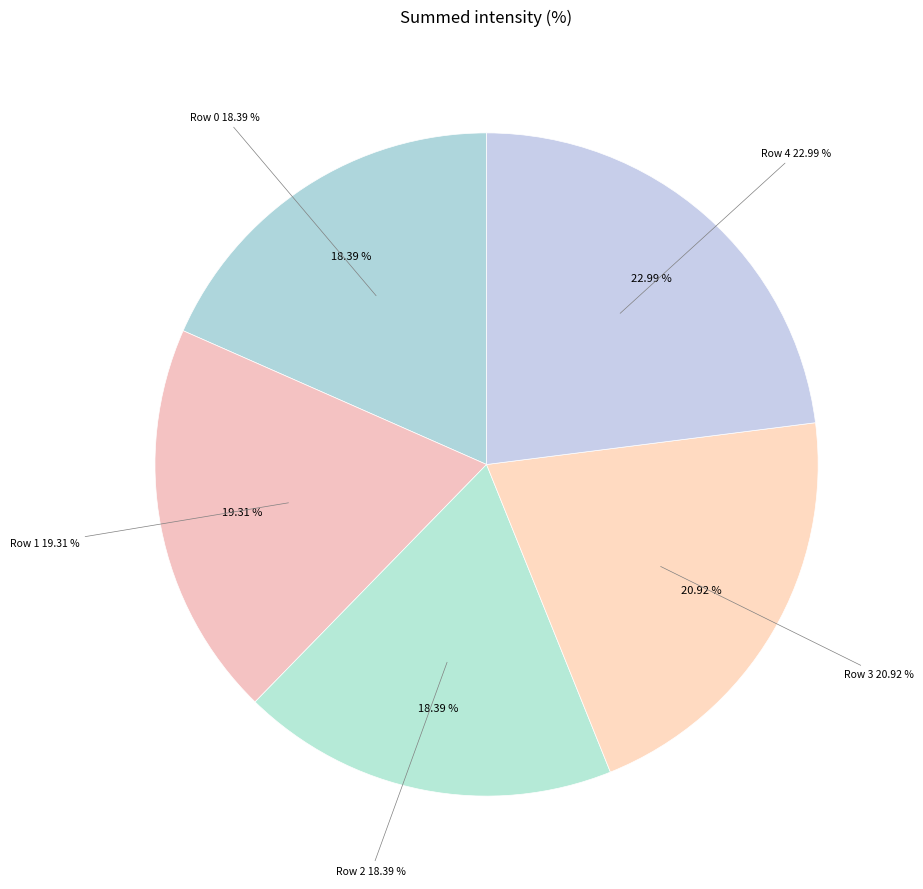

Which slice is the smallest?

Row 0